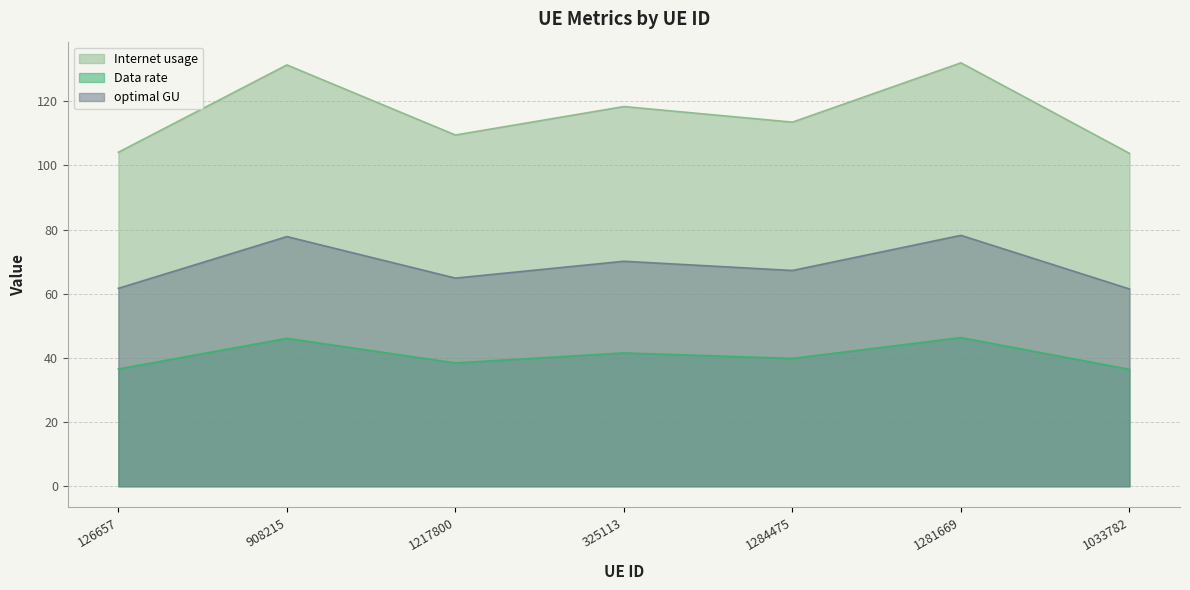

The Data rate series shows 170.7 at 325113. True or false?

False